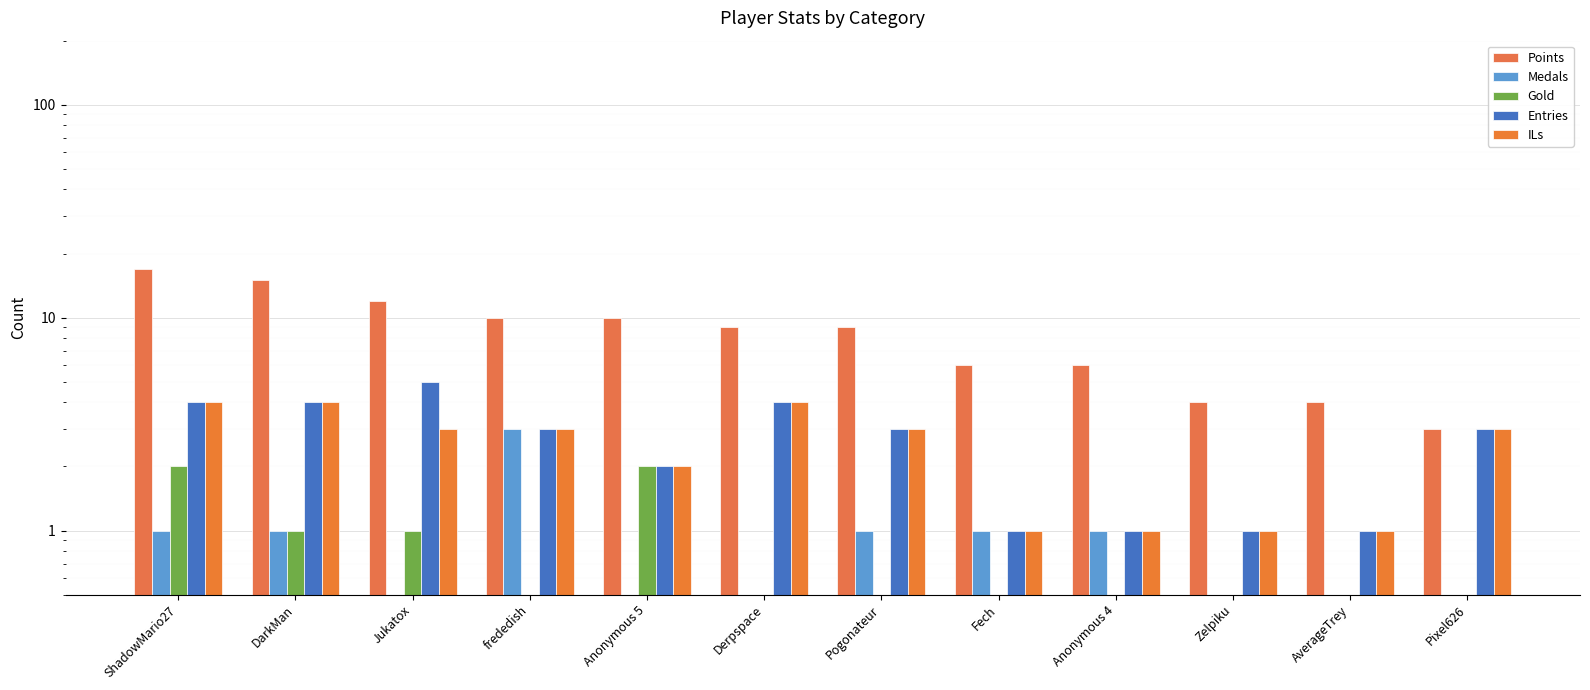

At how many categories does at least one series exceed 4?

9